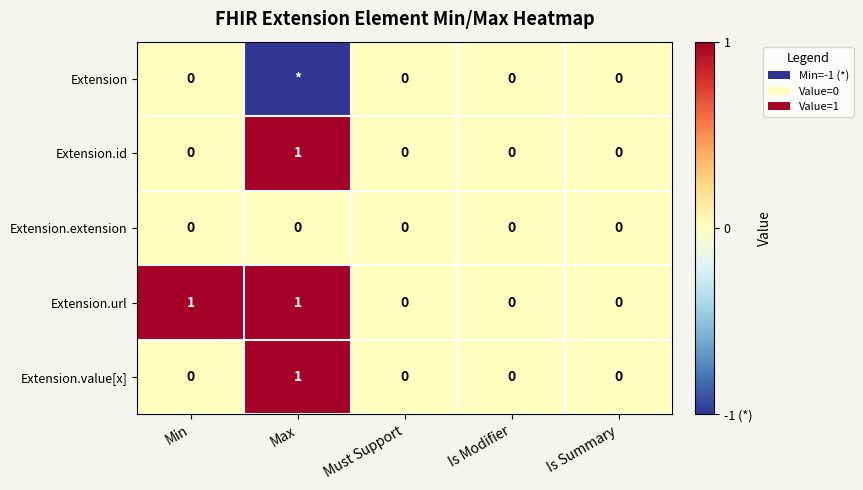

Is it true that Extension.url equals 1 at Must Support?

False